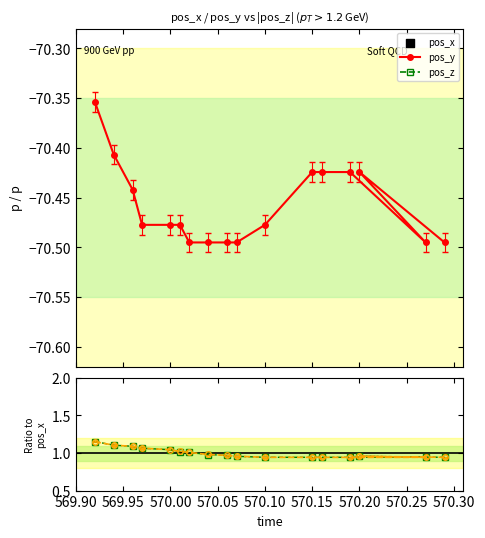

At how many categories does at least one series exceed -24?

17